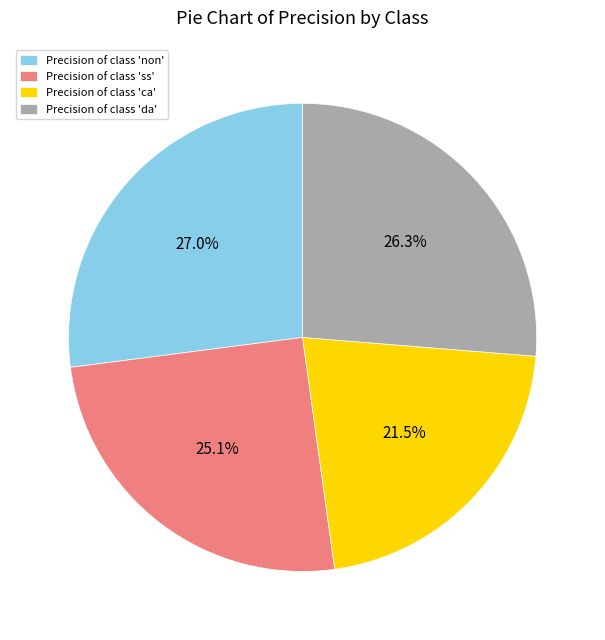

Does Precision of class 'non' account for over 50% of the chart?

No